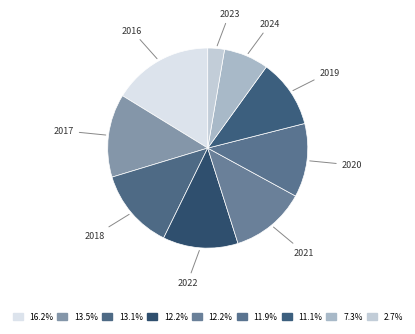

Count the number of slices in the pie.

9